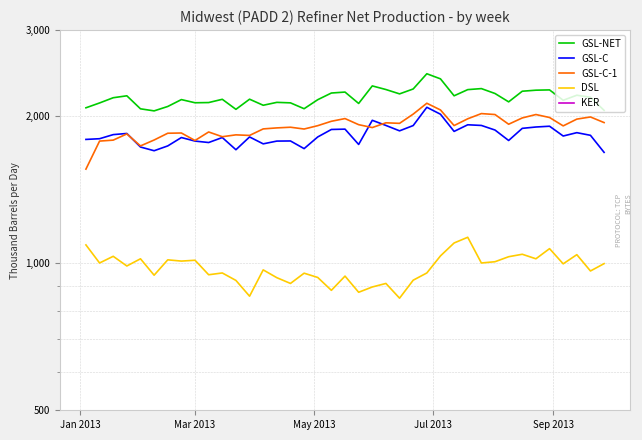

True or false: GSL-NET and GSL-C cross at least once.

False